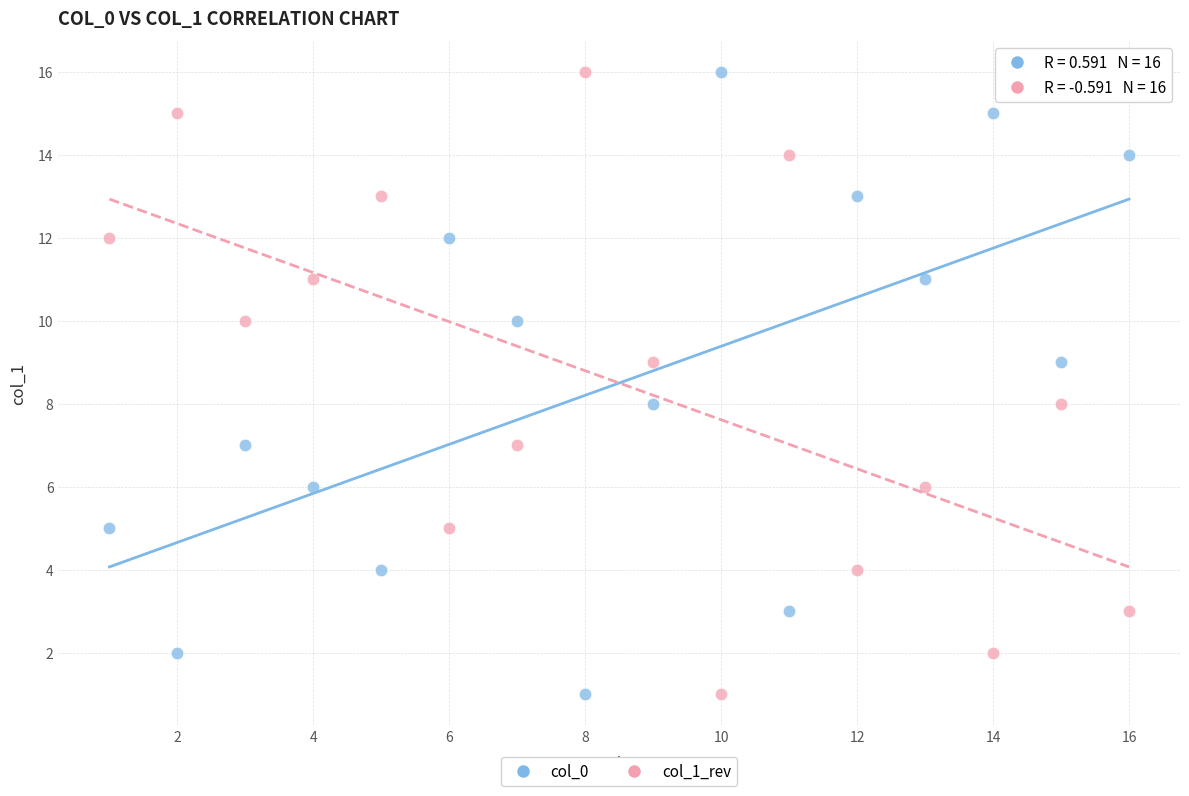

What are all the series names shown in the legend?

col_0, col_1_rev